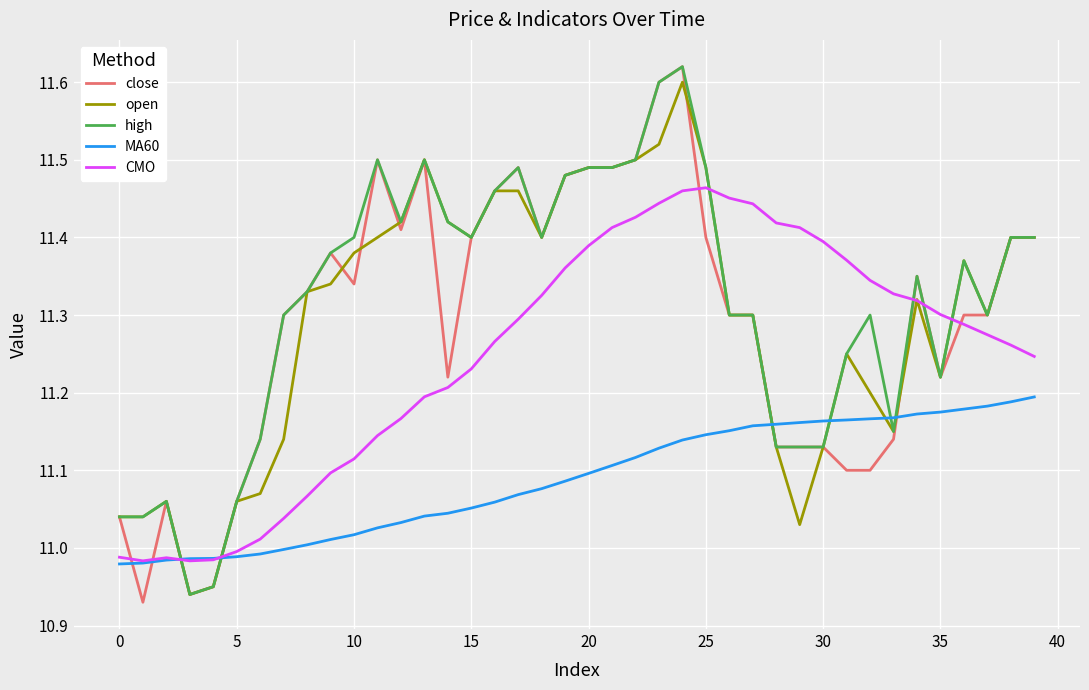

Which series has the widest spread of values?

close